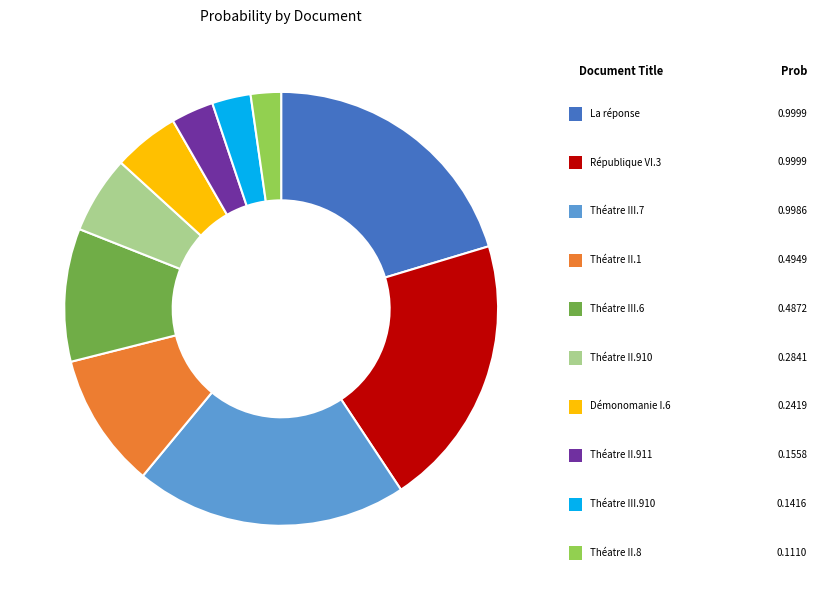

To the nearest percent, what percentage of the pie is République VI.3?

20%